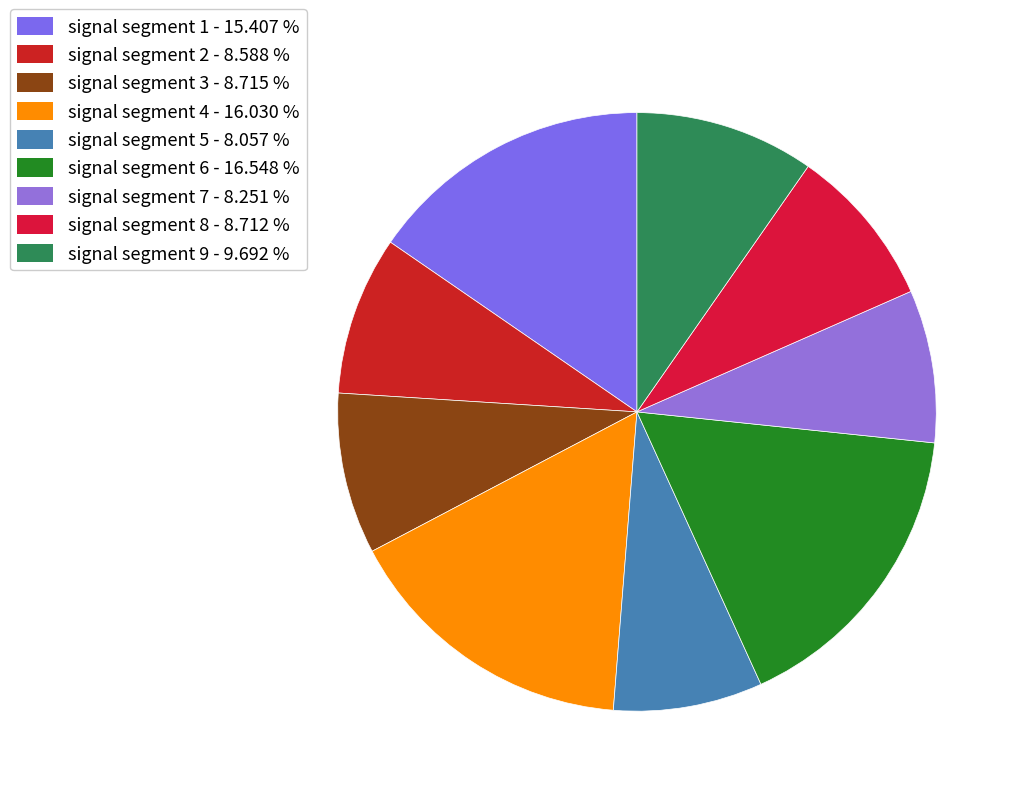

What portion of the pie excludes signal segment 3?

91.3%